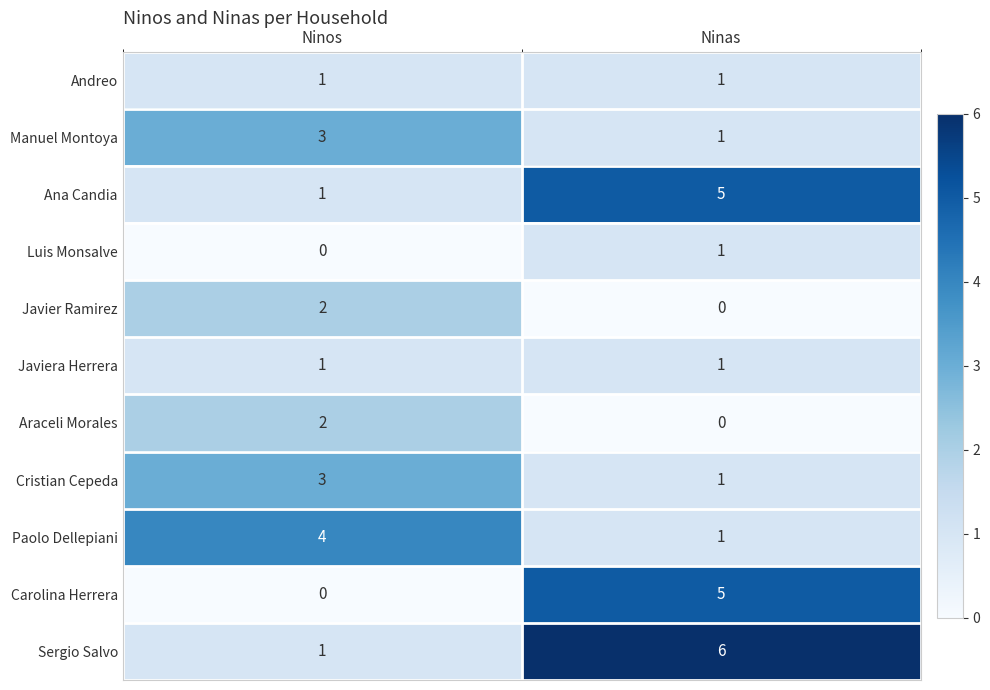

What is the sum of all Carolina Herrera values?

5